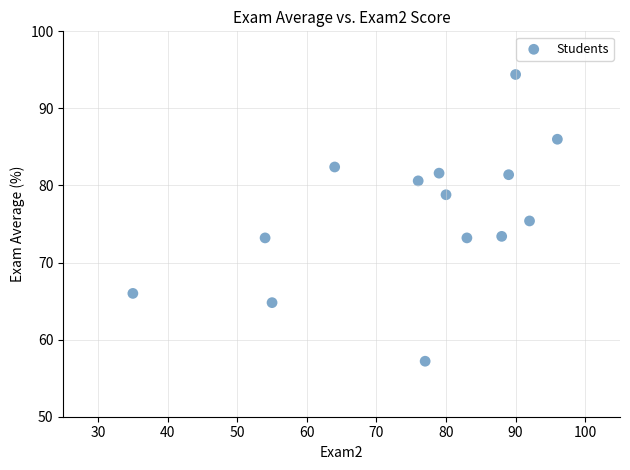

What is the range of Y values (max minus min)?

37.2